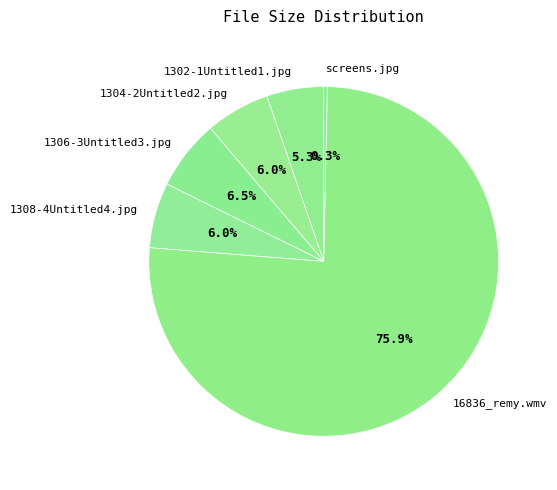

Which slice represents more than half of the pie?

16836_remy.wmv